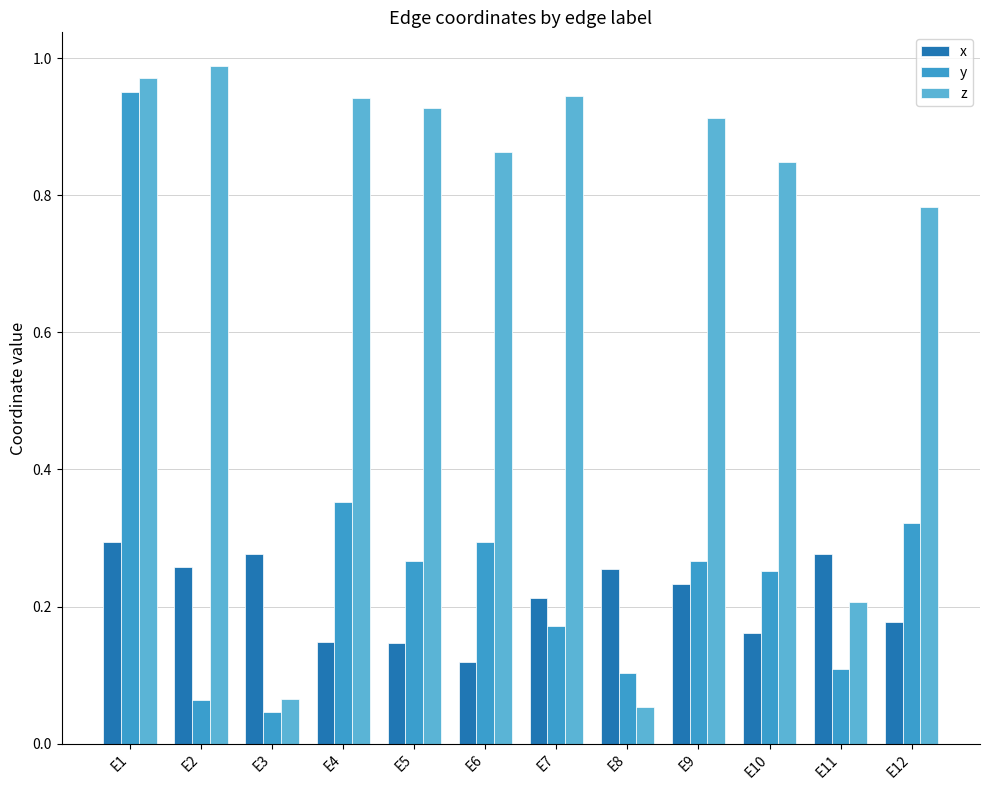

Reading left to right, list all the values displayed in this chart.

x: 0.3	0.3	0.3	0.1	0.1	0.1	0.2	0.3	0.2	0.2	0.3	0.2
y: 1.0	0.1	0.0	0.4	0.3	0.3	0.2	0.1	0.3	0.3	0.1	0.3
z: 1.0	1.0	0.1	0.9	0.9	0.9	0.9	0.1	0.9	0.8	0.2	0.8